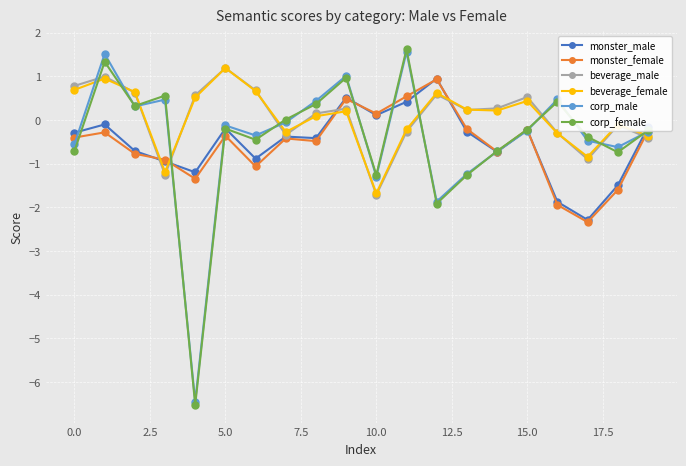

At how many categories does at least one series exceed -3?

20